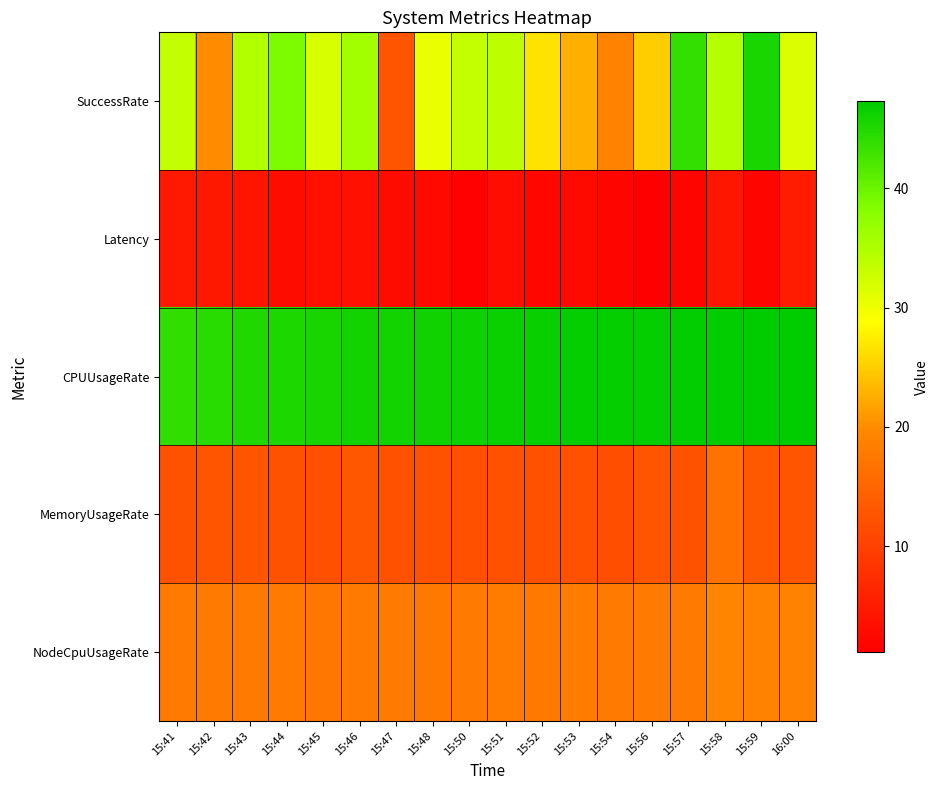

Reading left to right, extract all data points from this chart.

SuccessRate: 15:41=33.3	15:42=20.0	15:43=34.8	15:44=38.7	15:45=31.8	15:46=36.0	15:47=12.5	15:48=30.4	15:50=33.3	15:51=33.9	15:52=26.7	15:53=22.7	15:54=19.0	15:56=25.0	15:57=43.8	15:58=34.6	15:59=45.5	16:00=31.6
Latency: 15:41=4.7	15:42=4.5	15:43=3.9	15:44=2.8	15:45=3.4	15:46=3.3	15:47=2.9	15:48=2.5	15:50=1.4	15:51=2.9	15:52=2.1	15:53=2.7	15:54=1.9	15:56=1.1	15:57=2.0	15:58=4.2	15:59=2.0	16:00=5.0
CPUUsageRate: 15:41=44.0	15:42=44.5	15:43=45.0	15:44=45.2	15:45=45.5	15:46=45.9	15:47=46.0	15:48=46.0	15:50=46.4	15:51=46.5	15:52=46.7	15:53=46.8	15:54=46.8	15:56=46.9	15:57=47.1	15:58=47.1	15:59=47.2	16:00=47.3
MemoryUsageRate: 15:41=12.5	15:42=12.6	15:43=12.5	15:44=12.5	15:45=12.0	15:46=13.0	15:47=12.1	15:48=12.4	15:50=12.1	15:51=12.1	15:52=12.2	15:53=12.2	15:54=11.9	15:56=12.5	15:57=12.4	15:58=16.7	15:59=13.2	16:00=12.7
NodeCpuUsageRate: 15:41=17.8	15:42=17.8	15:43=17.8	15:44=17.8	15:45=17.4	15:46=17.8	15:47=17.8	15:48=17.7	15:50=17.8	15:51=17.9	15:52=17.7	15:53=17.9	15:54=17.9	15:56=17.8	15:57=17.8	15:58=19.2	15:59=19.2	16:00=19.1